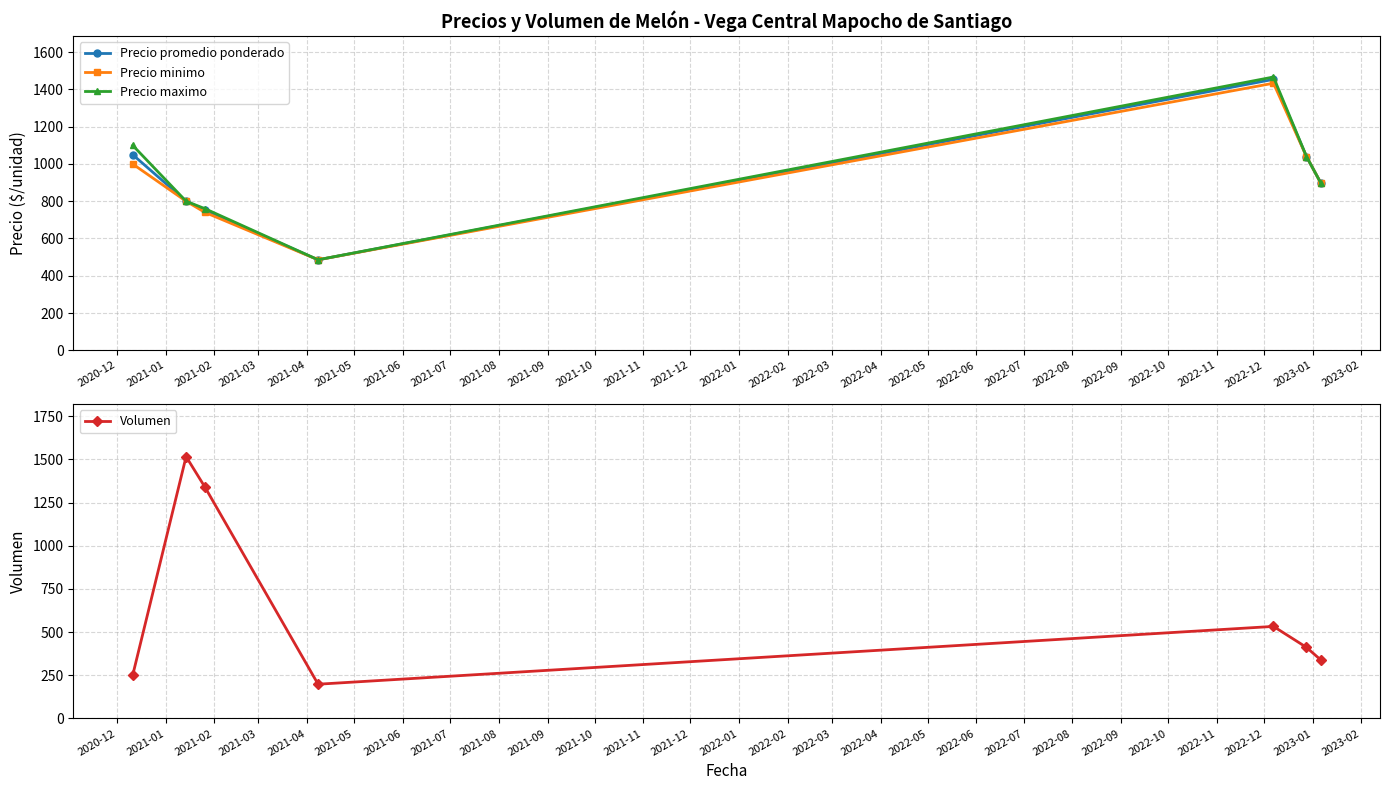

How many interior local peaks does the Precio minimo series have?

1